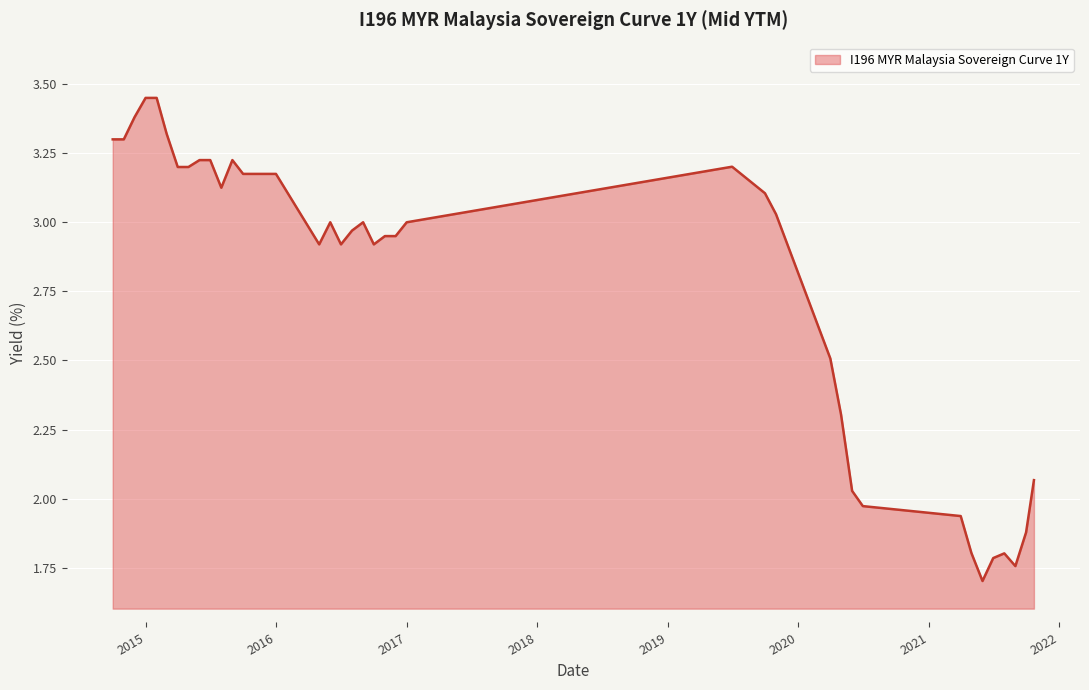

What is the difference between the maximum and second lowest values?

1.7